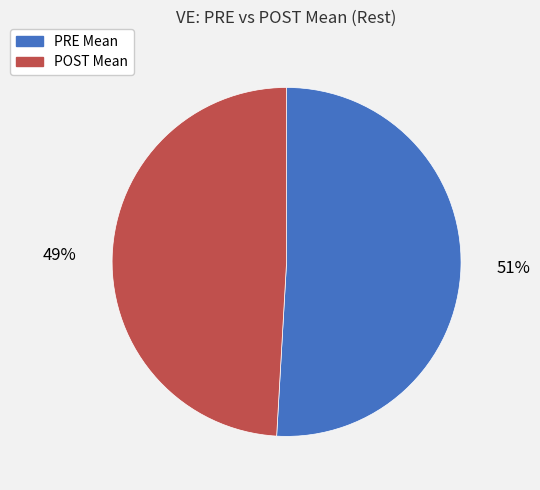

Is the sum of PRE Mean and POST Mean greater than half?

Yes